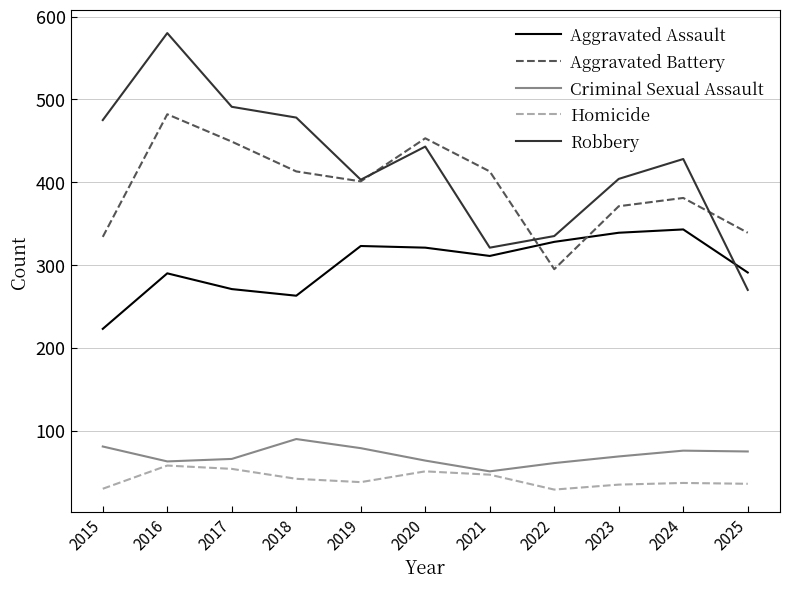

What are all the series names shown in the legend?

Aggravated Assault, Aggravated Battery, Criminal Sexual Assault, Homicide, Robbery